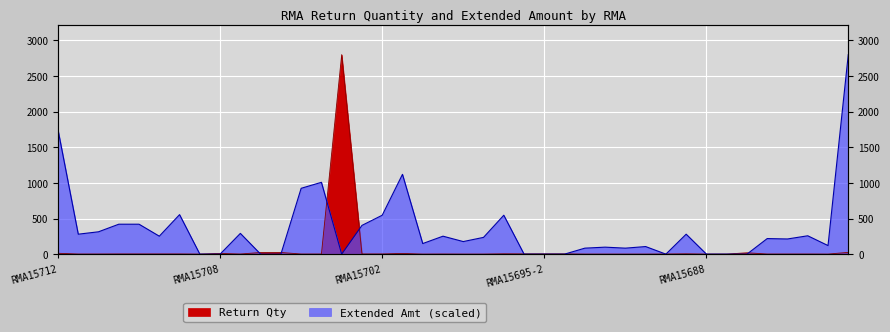

Reading left to right, extract all data points from this chart.

Return Qty: RMA15712=12.0	RMA15711-1=2.0	RMA15711-4=2.0	RMA15711-2=3.0	RMA15711-3=3.0	RMA15710-2=3.0	RMA15710-1=3.0	RMA15709=1.0	RMA15708=10.0	RMA15707=2.0	RMA15706-1=23.0	RMA15706-2=23.0	RMA15705-2=2.0	RMA15705-1=2.0	RMA15704=2800.0	RMA15703=3.0	RMA15702=3.0	RMA15701=10.0	RMA15700=1.0	RMA15699=2.0	RMA15698-1=1.0	RMA15698-2=1.0	RMA15696=5.0	RMA15695-3=4.0	RMA15695-2=4.0	RMA15695-1=4.0	RMA15694=1.0	RMA15693=1.0	RMA15692-1=1.0	RMA15692-2=1.0	RMA15691=2.0	RMA15689=5.0	RMA15688=1.0	RMA15687=1.0	RMA15686=19.0	RMA15685=2.0	RMA15684=2.0	RMA15683=2.0	RMA15682=1.0	RMA15681=25.0
Extended Amt: RMA15712=1747.2	RMA15711-1=280.0	RMA15711-4=313.6	RMA15711-2=420.0	RMA15711-3=420.0	RMA15710-2=252.0	RMA15710-1=554.4	RMA15709=0.0	RMA15708=0.0	RMA15707=291.2	RMA15706-1=0.0	RMA15706-2=0.0	RMA15705-2=924.0	RMA15705-1=1008.0	RMA15704=0.0	RMA15703=403.2	RMA15702=546.0	RMA15701=1120.0	RMA15700=148.4	RMA15699=252.0	RMA15698-1=176.4	RMA15698-2=235.2	RMA15696=546.0	RMA15695-3=0.0	RMA15695-2=0.0	RMA15695-1=0.0	RMA15694=84.0	RMA15693=98.0	RMA15692-1=84.0	RMA15692-2=106.4	RMA15691=0.0	RMA15689=280.0	RMA15688=0.0	RMA15687=0.0	RMA15686=0.0	RMA15685=218.4	RMA15684=212.8	RMA15683=257.6	RMA15682=120.4	RMA15681=2800.0